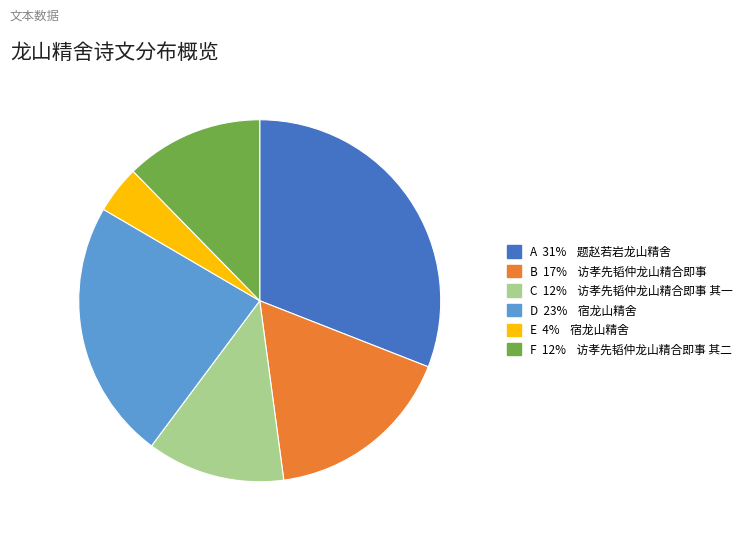

Is it true that F 12% 访孝先韬仲龙山精合即事 其二 is 21% of the pie?

False